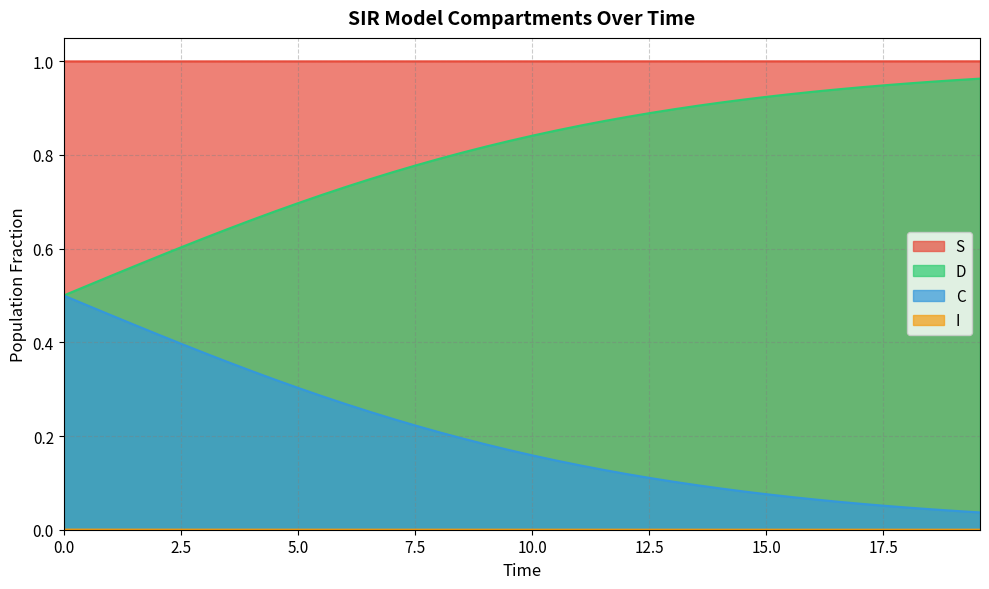

Which series has the largest total across all categories?

S